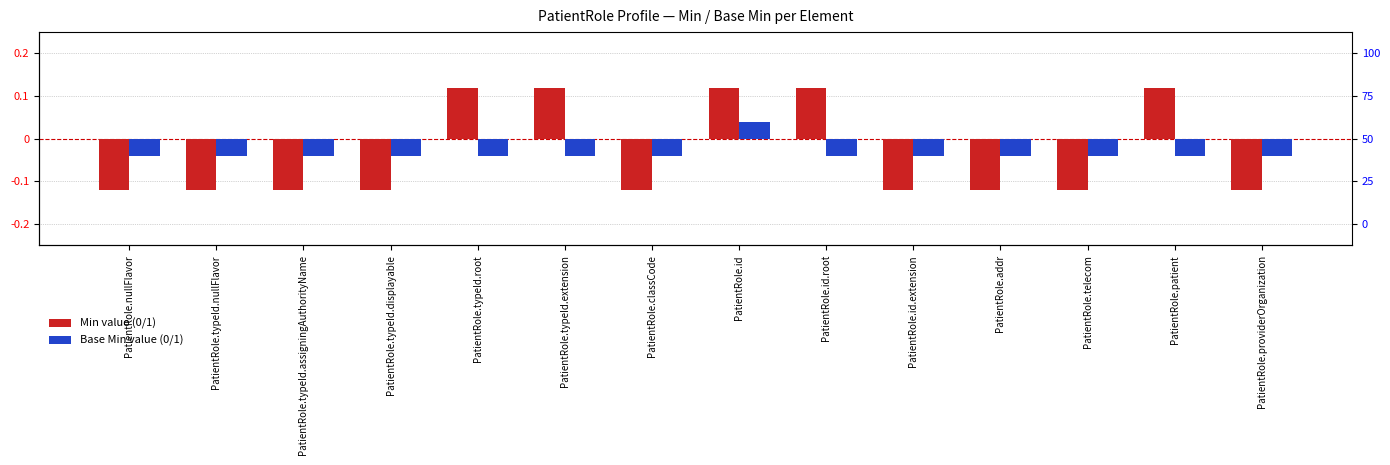

Which series has the largest range (max minus min)?

Min